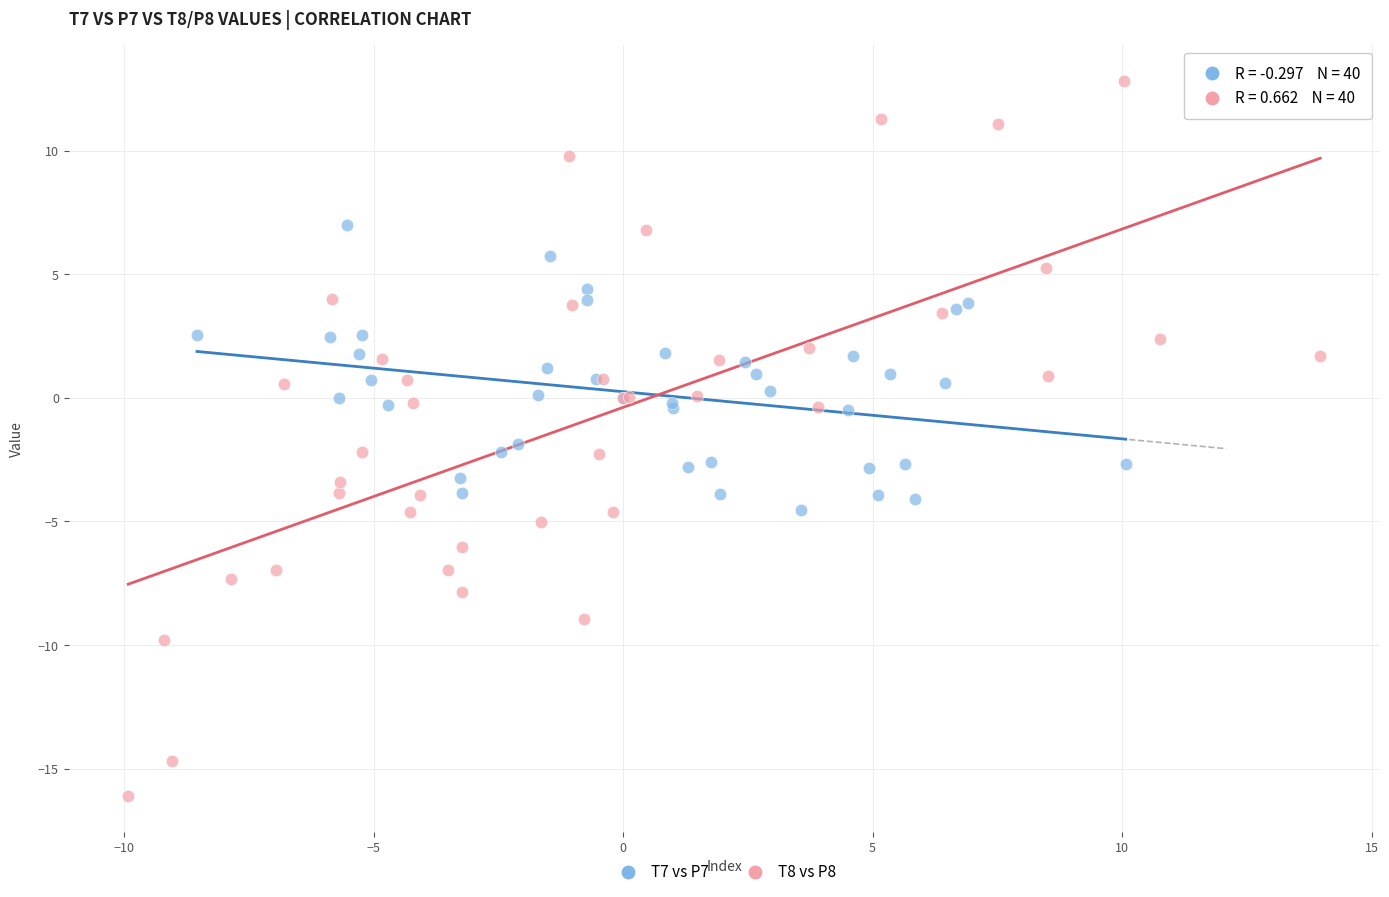

Which series has the largest Y range (max minus min)?

T8 vs P8